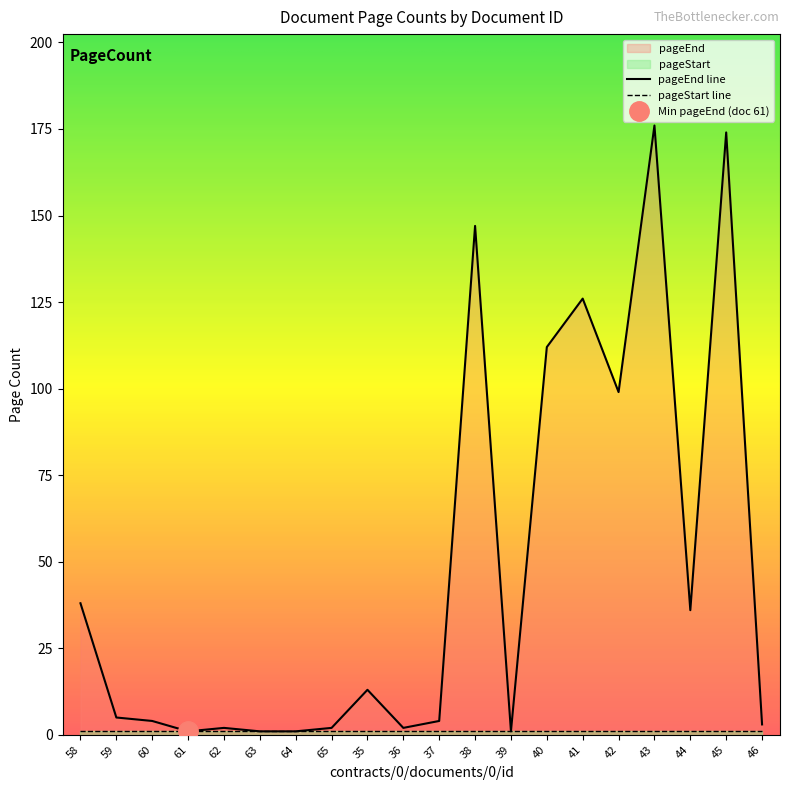

How many categories are shown in the chart?

20